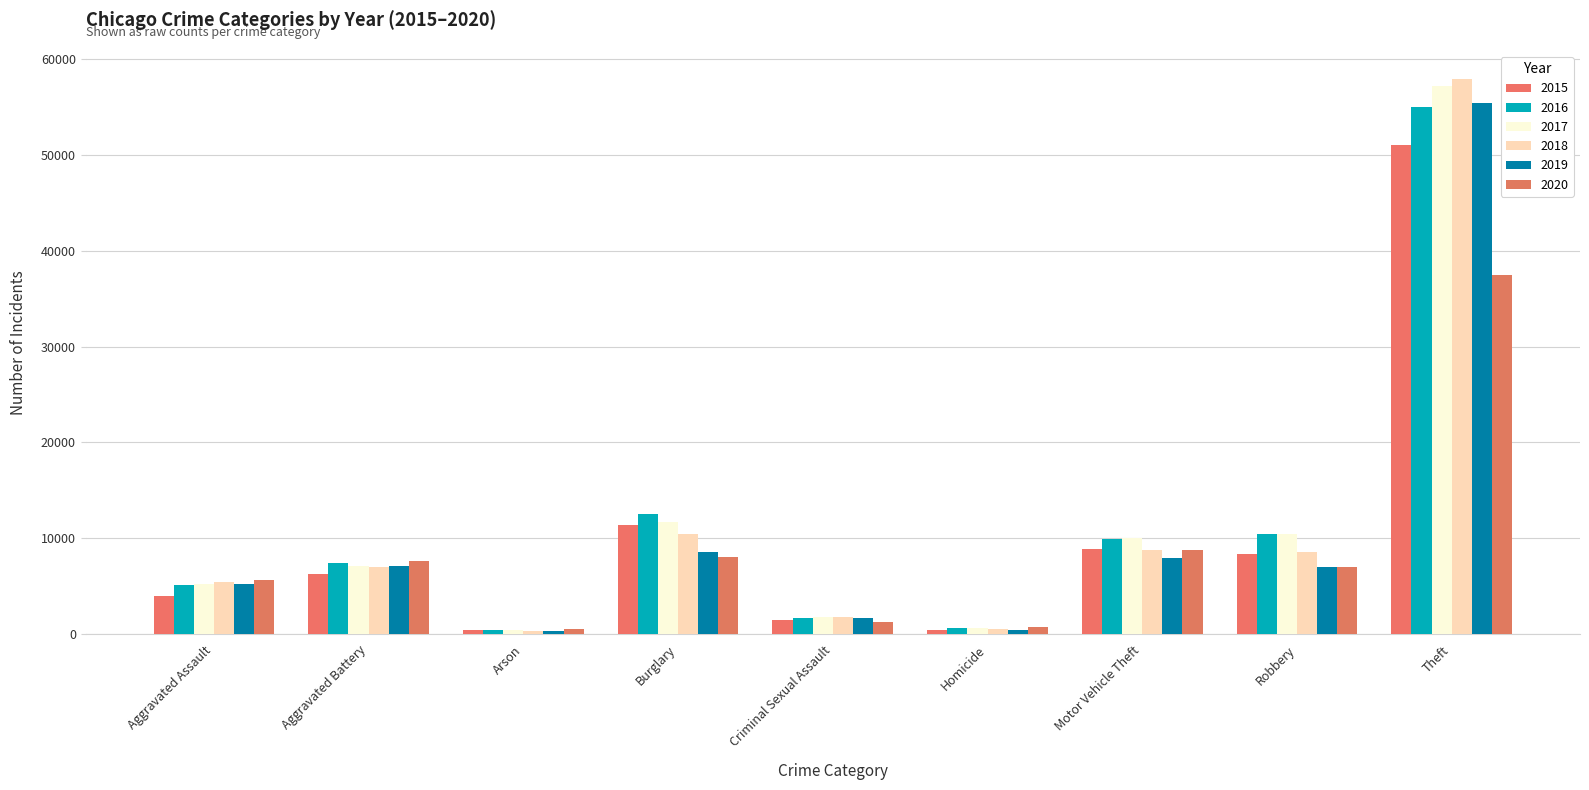

How many data points in 2018 are less than 6998?

4